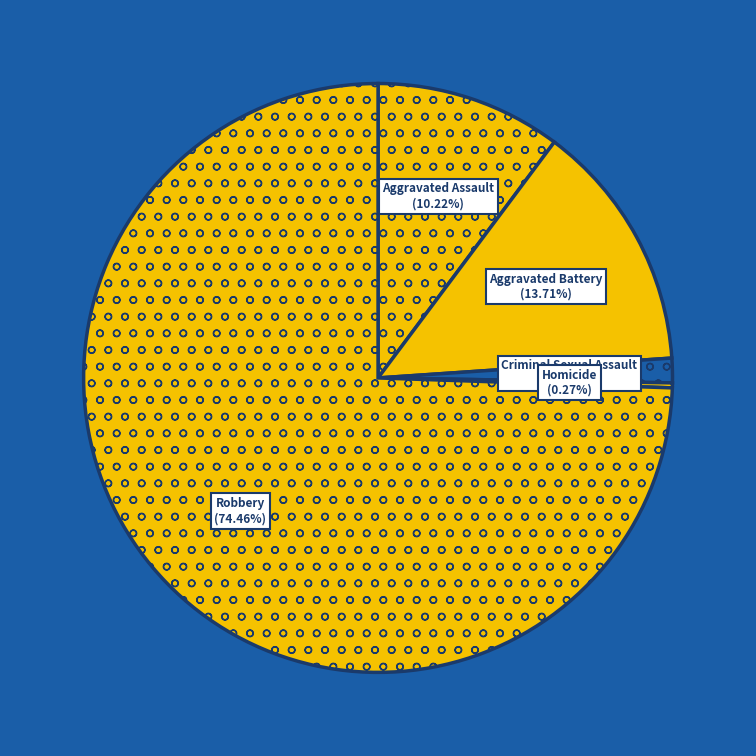

What percentage is NOT represented by Aggravated Assault?

89.8%